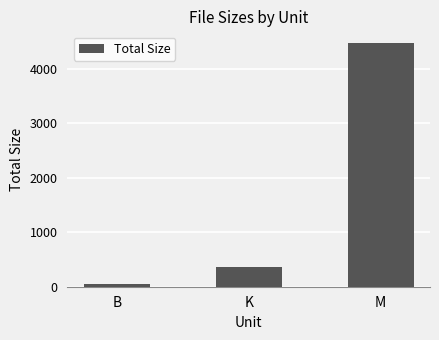

List the labels in order of value, largest first.

M, K, B